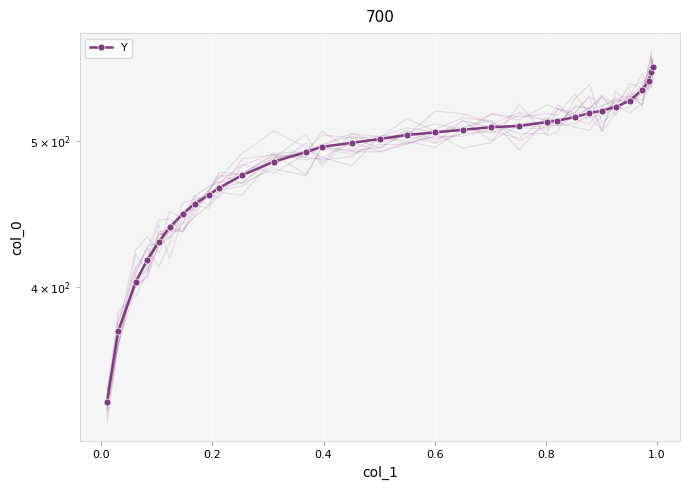

The value at 8 is 619.3. True or false?

False